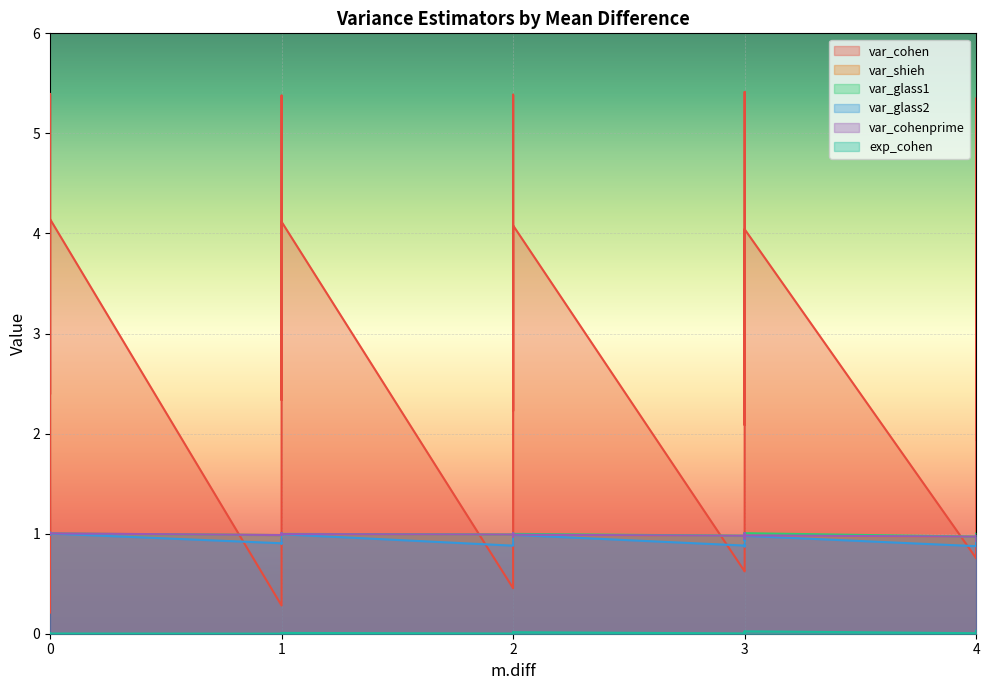

How many lines are shown in the chart?

6